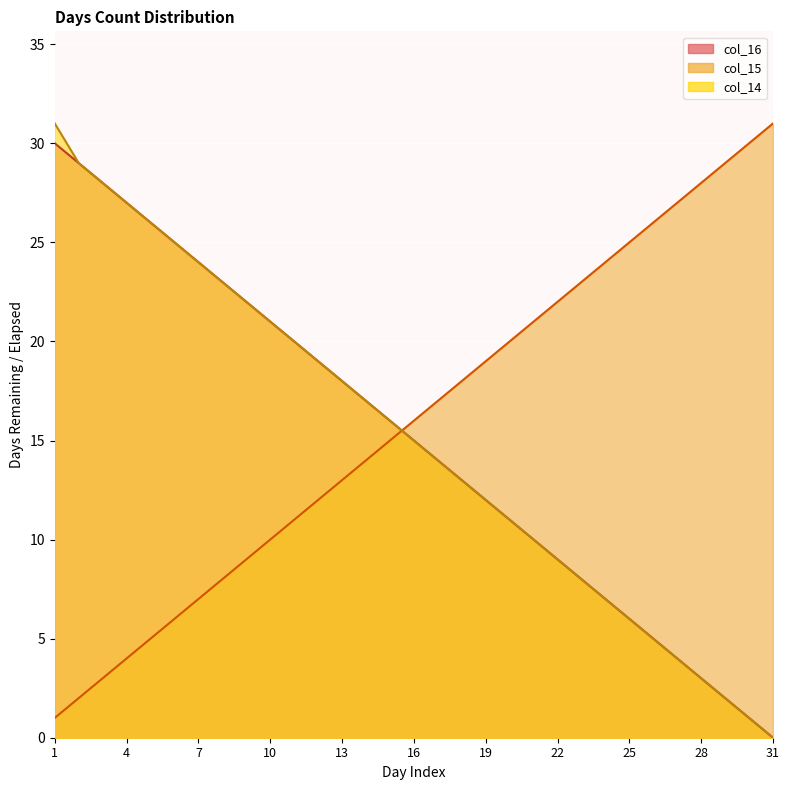

What is the spread (max minus min) of values at 25?

19